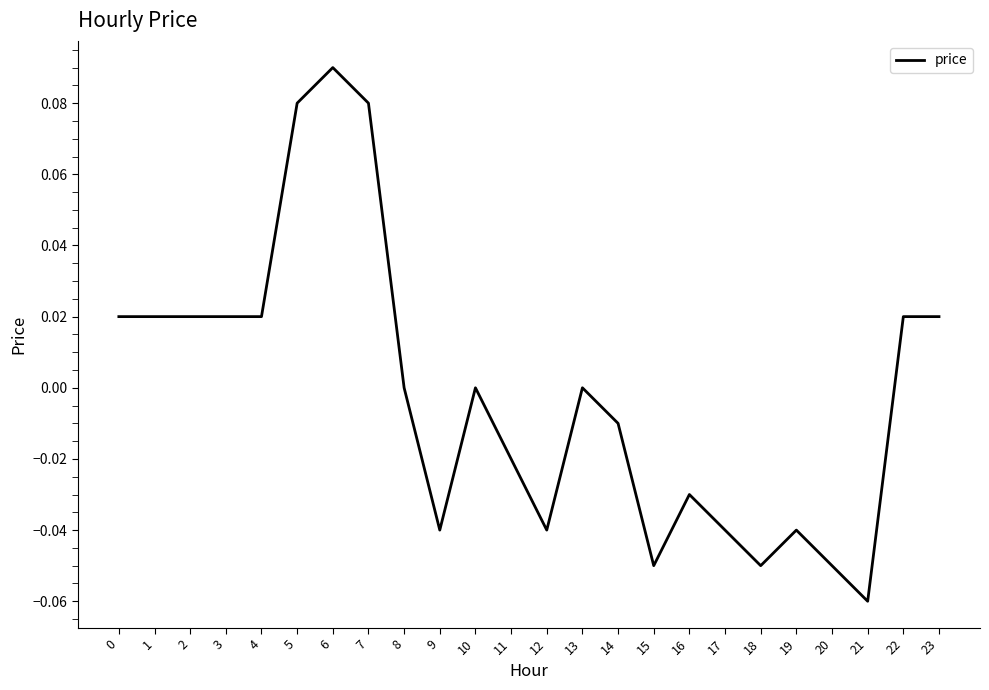

Which has a higher value, 13 or 17?

13